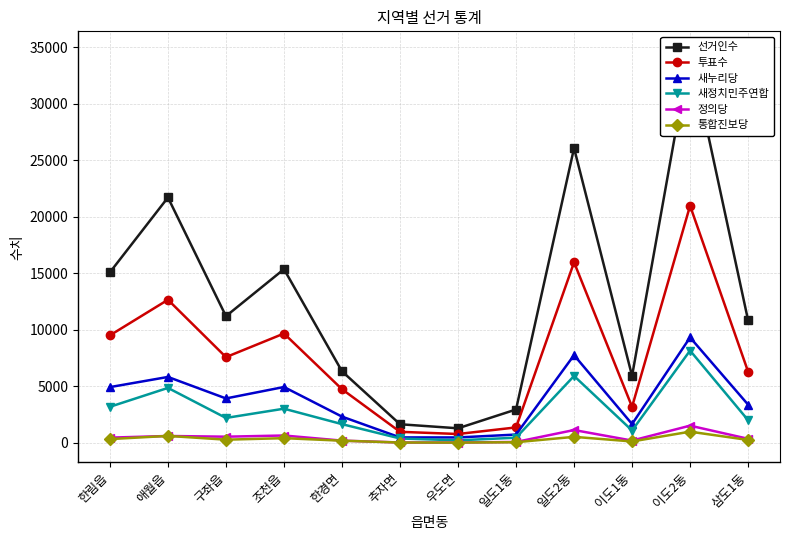

True or false: 통합진보당 has more than 1 interior local peaks.

True